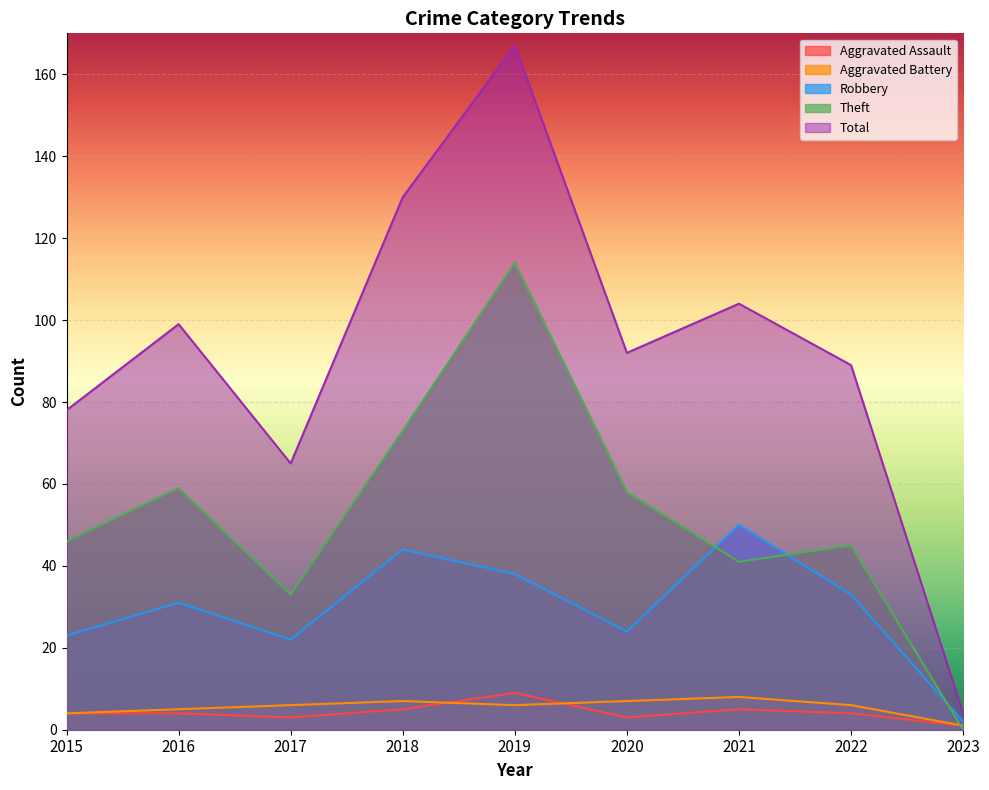

How many lines are shown in the chart?

5